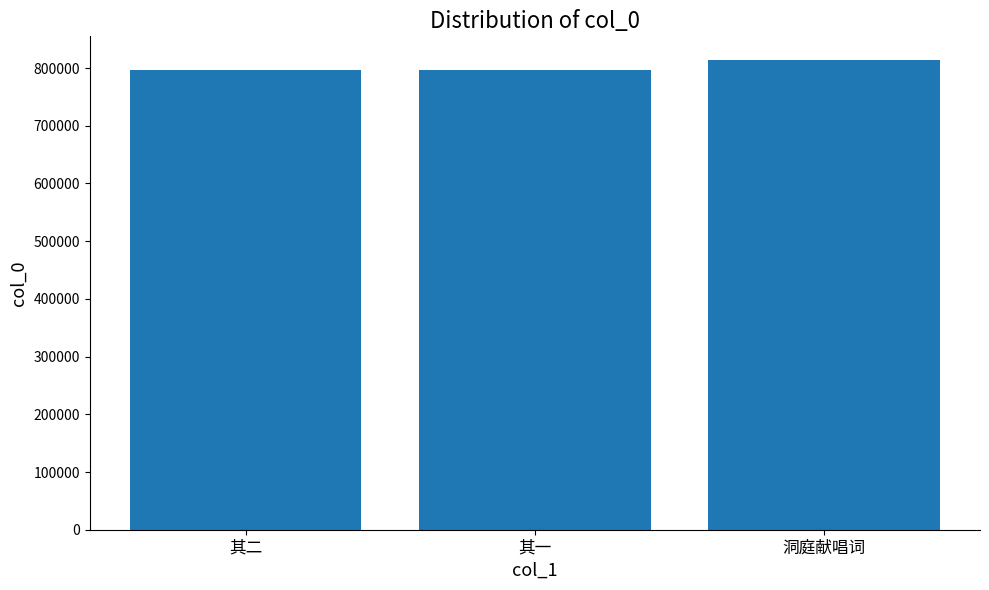

What is the minimum value shown in the chart?

796104